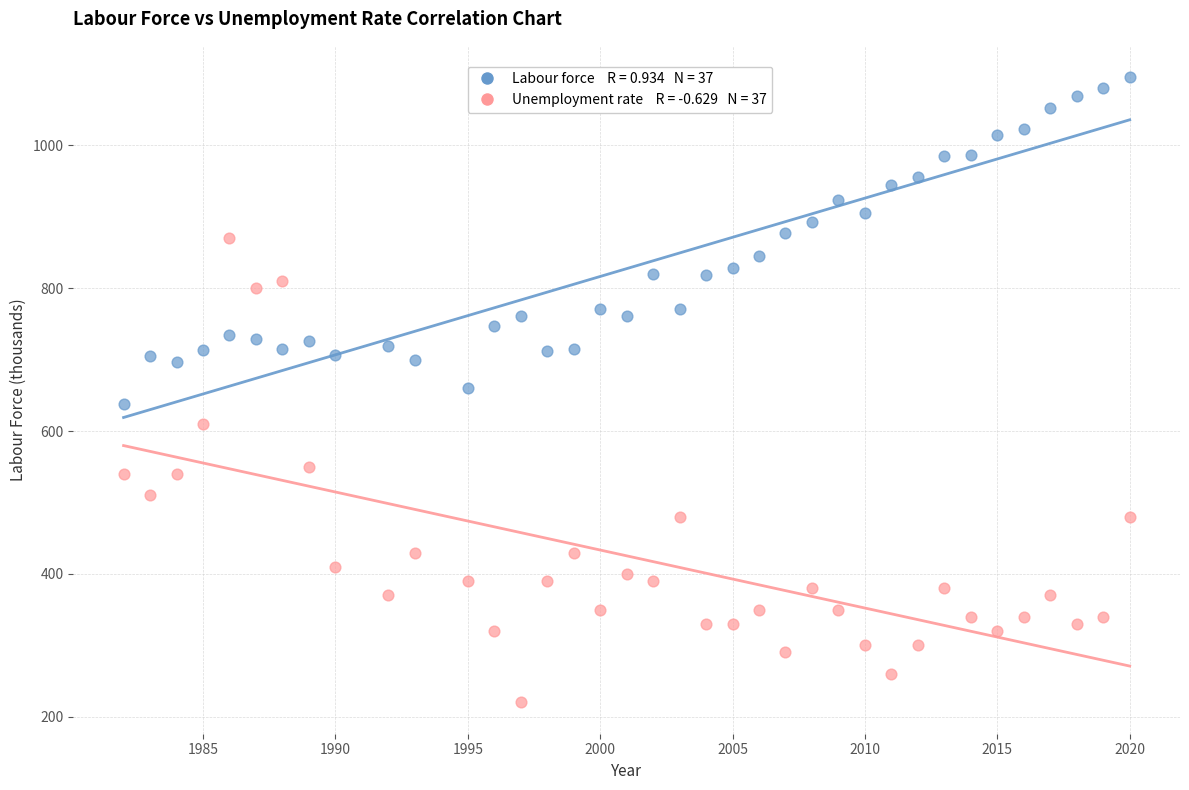

Across all data points, what is the range of X values (max minus min)?

38.0